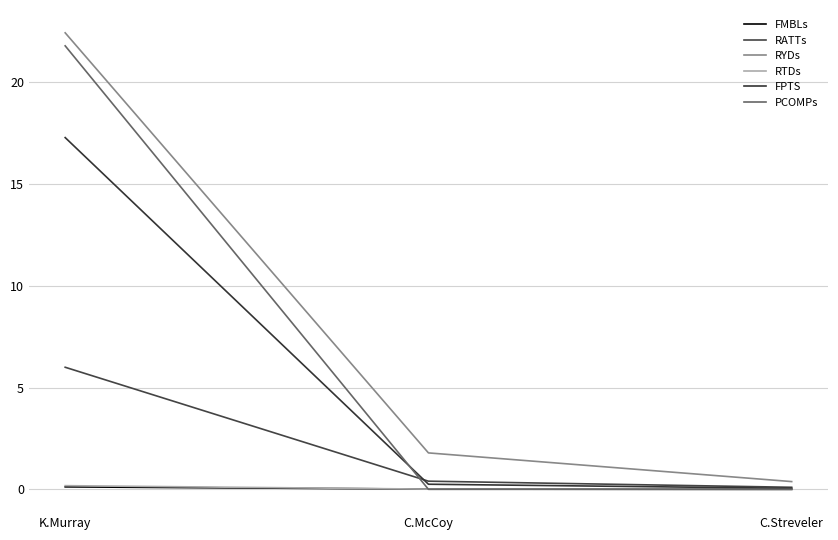

What is the lowest value of the RATTs series?

0.1